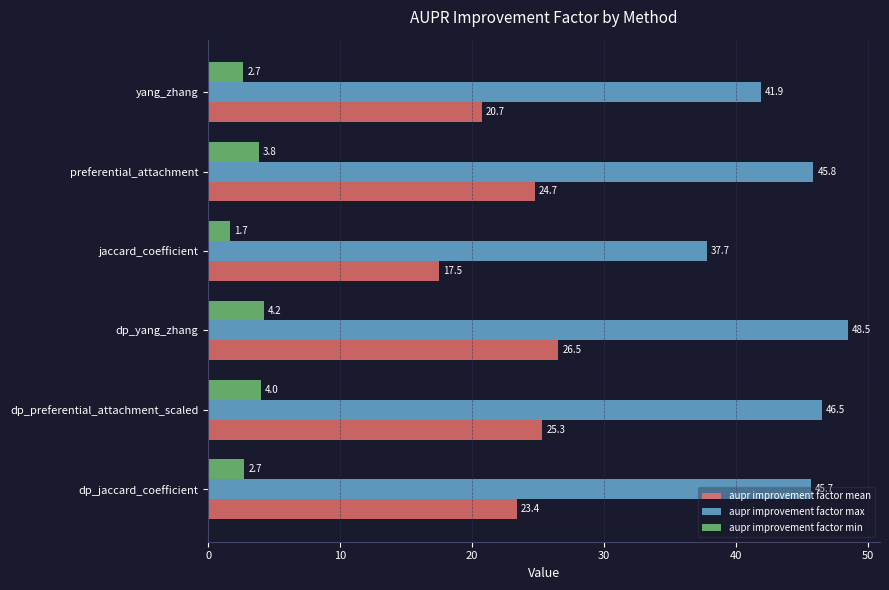

Which category has the lowest value in the aupr improvement factor mean series?

jaccard_coefficient